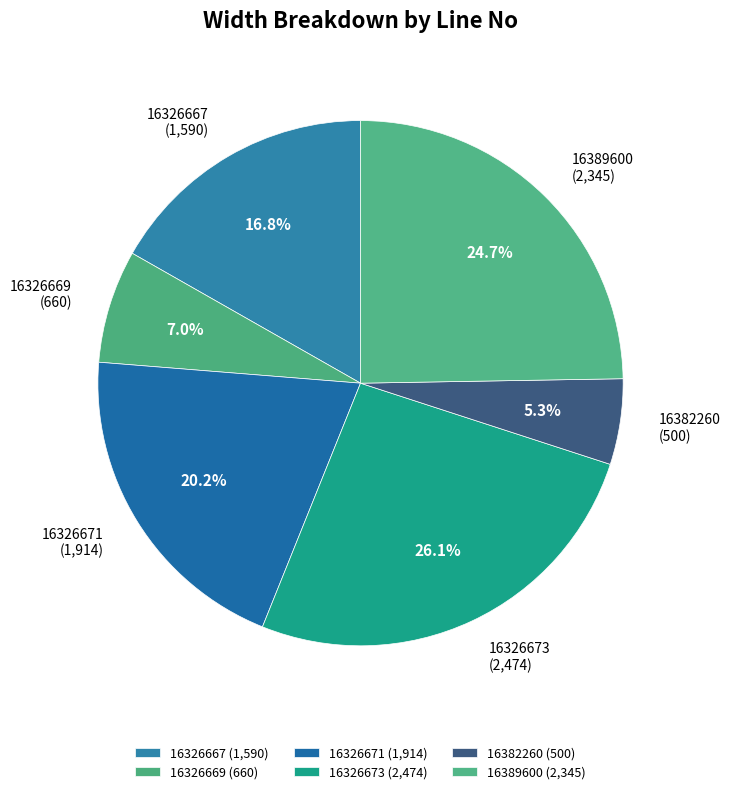

How many slices are in this pie chart?

6